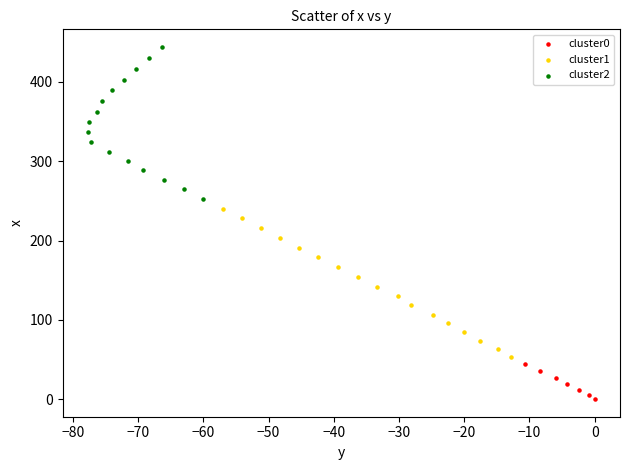

What are all the series names shown in the legend?

cluster0, cluster1, cluster2